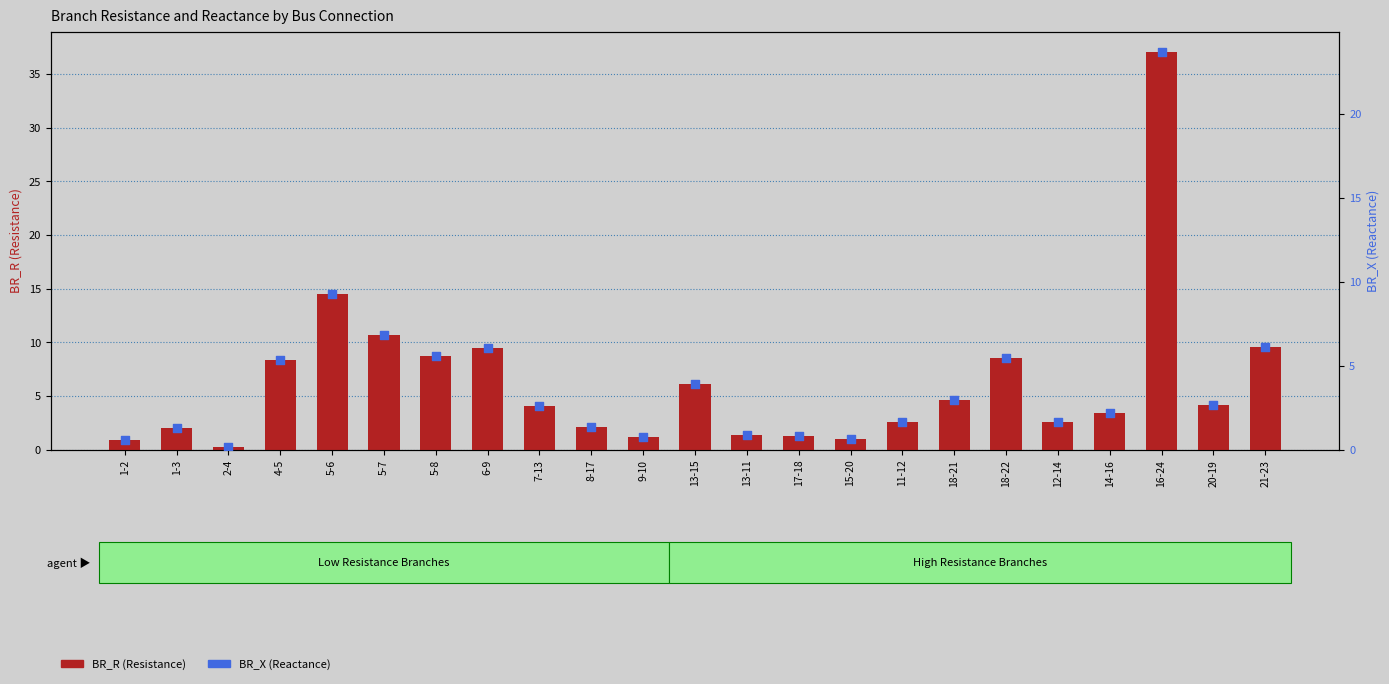

Which series contains the lowest Y value?

BR_X